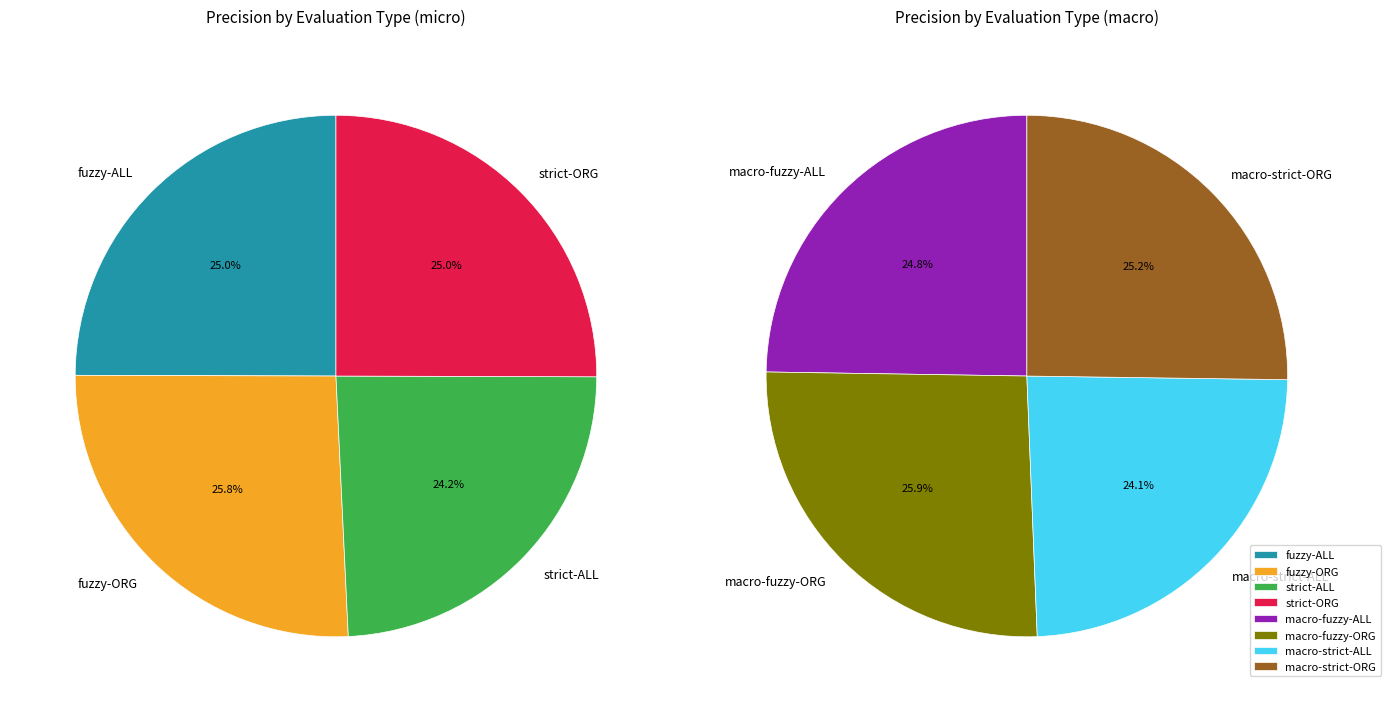

Is it true that fuzzy-ORG is 2% of the pie?

False